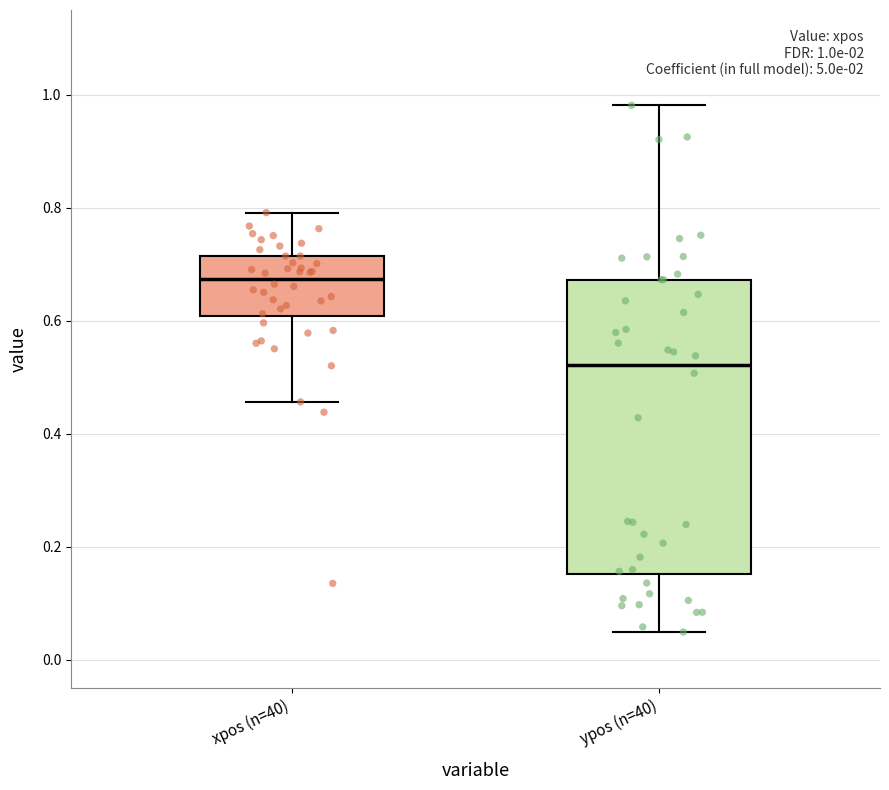

Which box is the tallest, from its lower edge to its upper edge?

ypos (n=40)